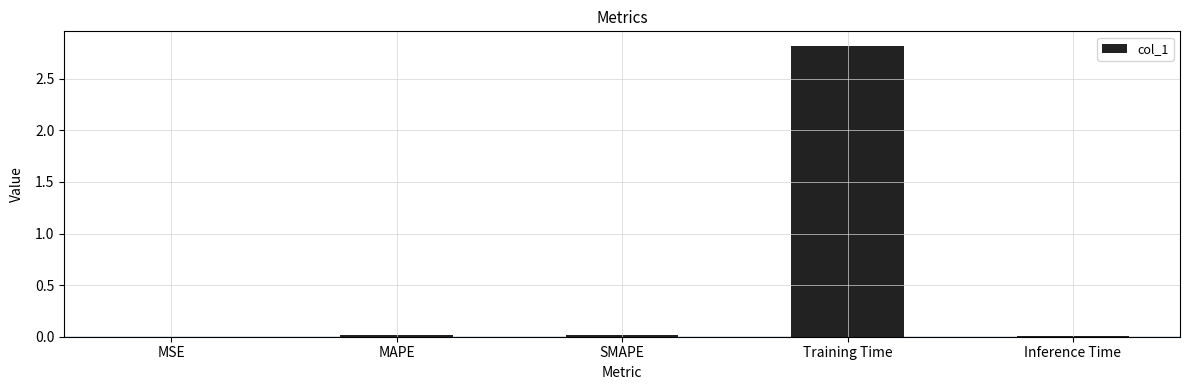

Which category has the highest value across all series?

Training Time